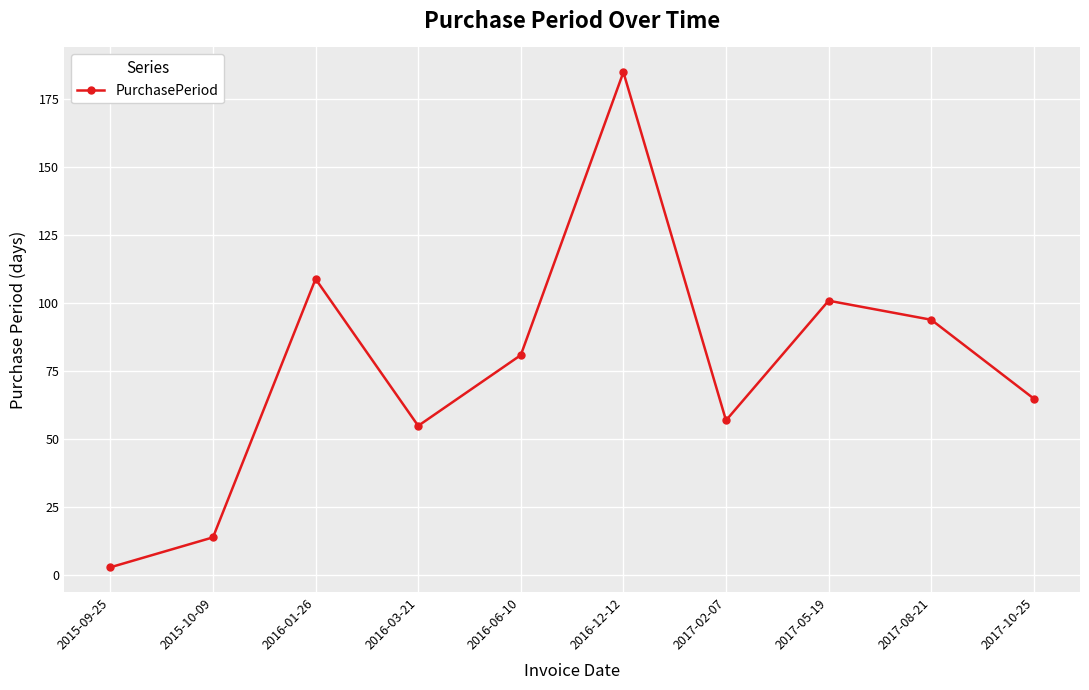

What is the label of the 5th point from the right?

2016-12-12